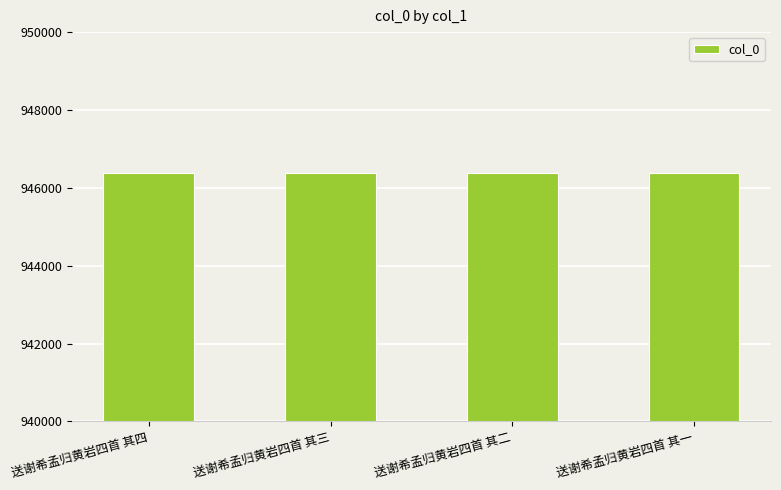

What is the greatest value displayed?

946379